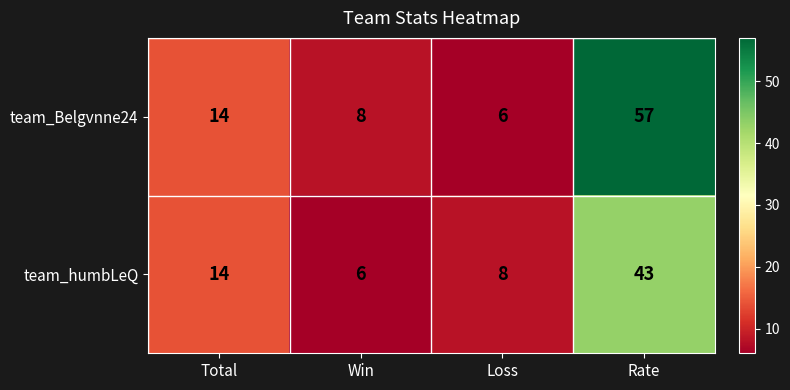

Rank the series by their average value, from highest to lowest.

team_Belgvnne24, team_humbLeQ